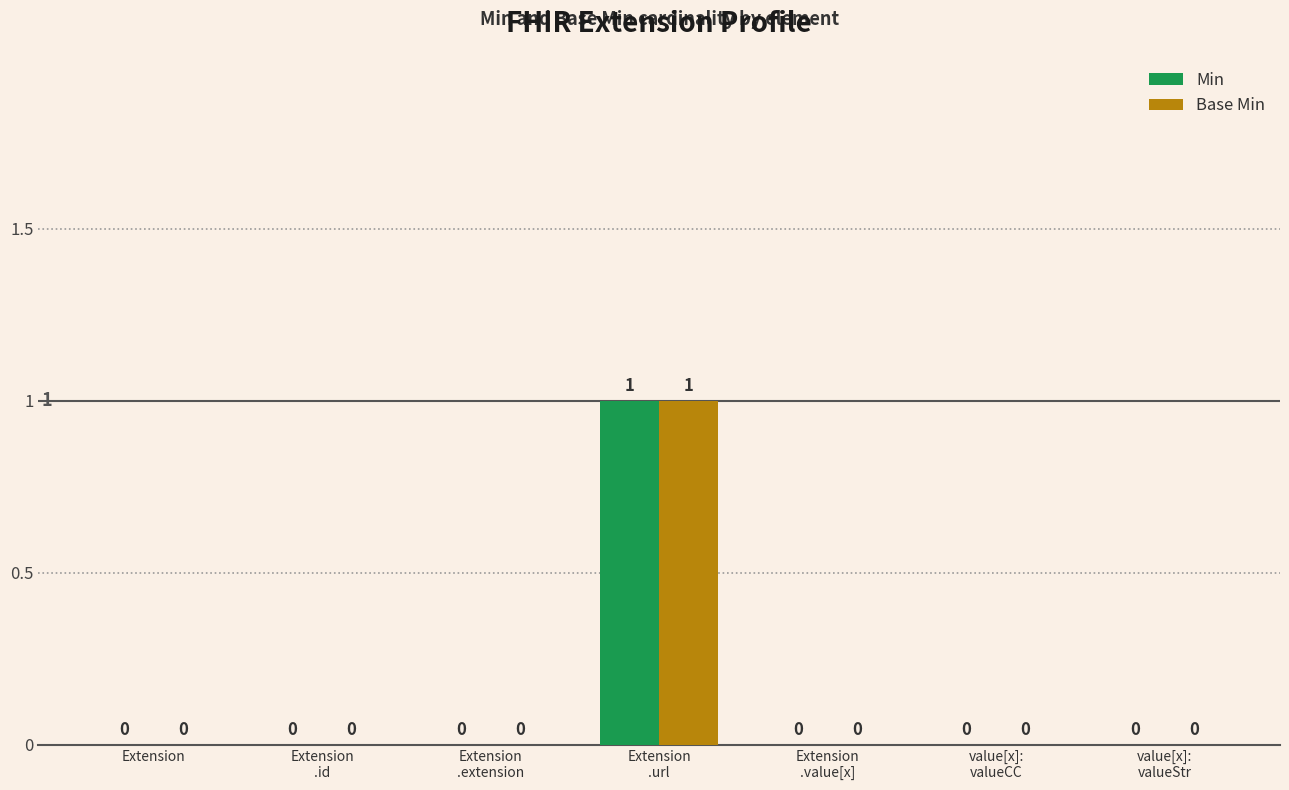

What are all the series names shown in the legend?

Min, Base Min